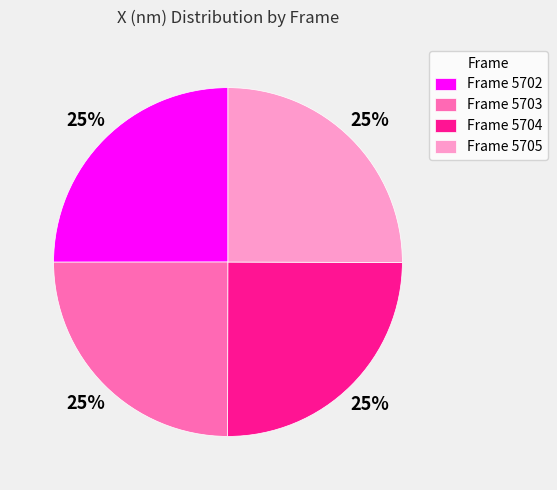

How many slices are in this pie chart?

4